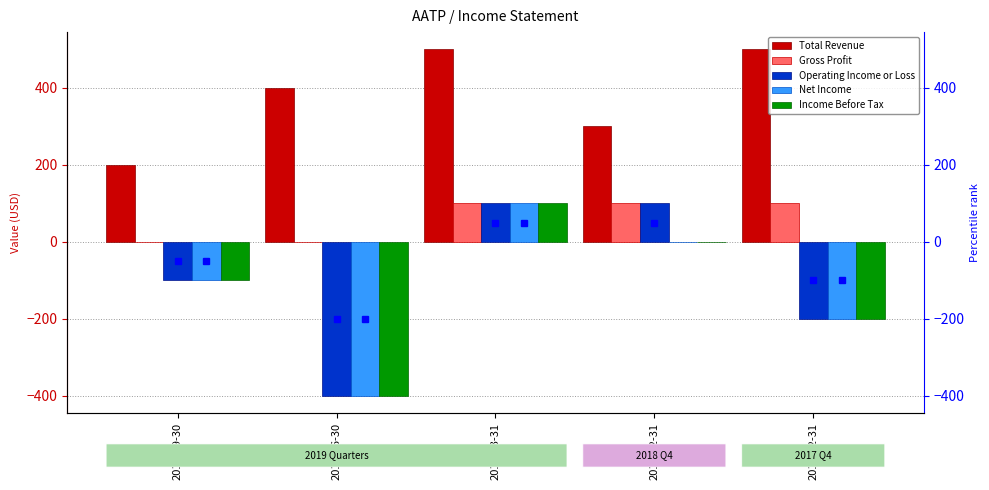

How many Income Before Tax values are between -200 and 0?

3